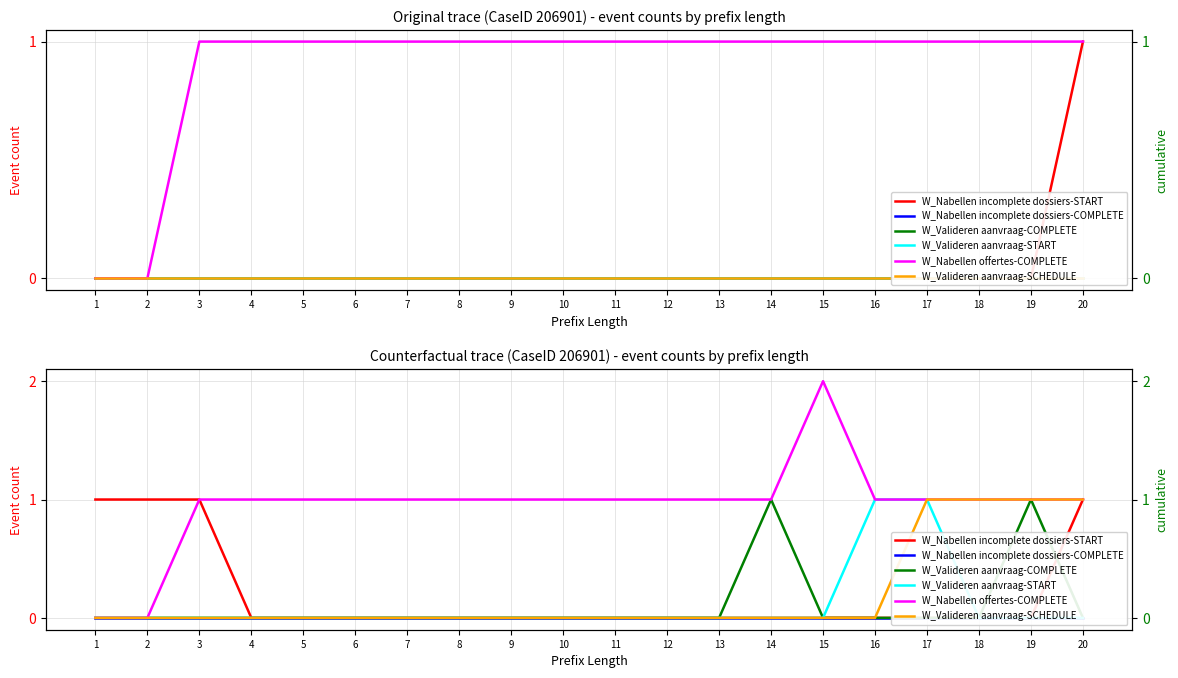

True or false: W_Nabellen incomplete dossiers-START and W_Valideren aanvraag-START intersect in this chart.

False